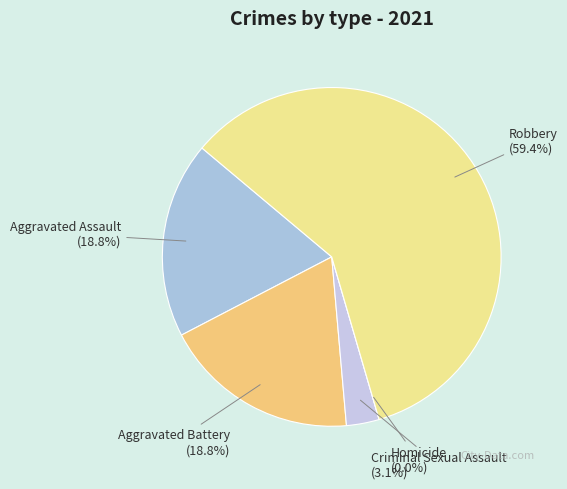

Count the number of slices in the pie.

5